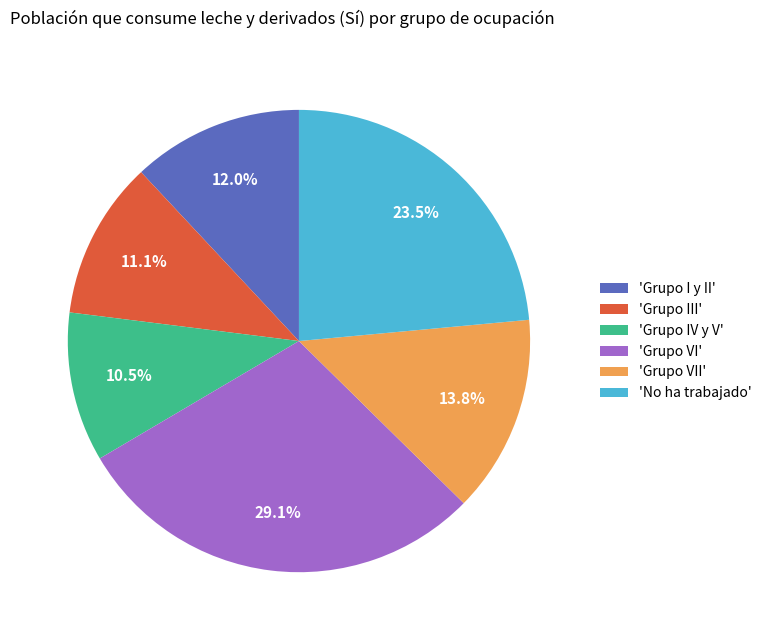

Does 'Grupo IV y V' account for over 50% of the chart?

No